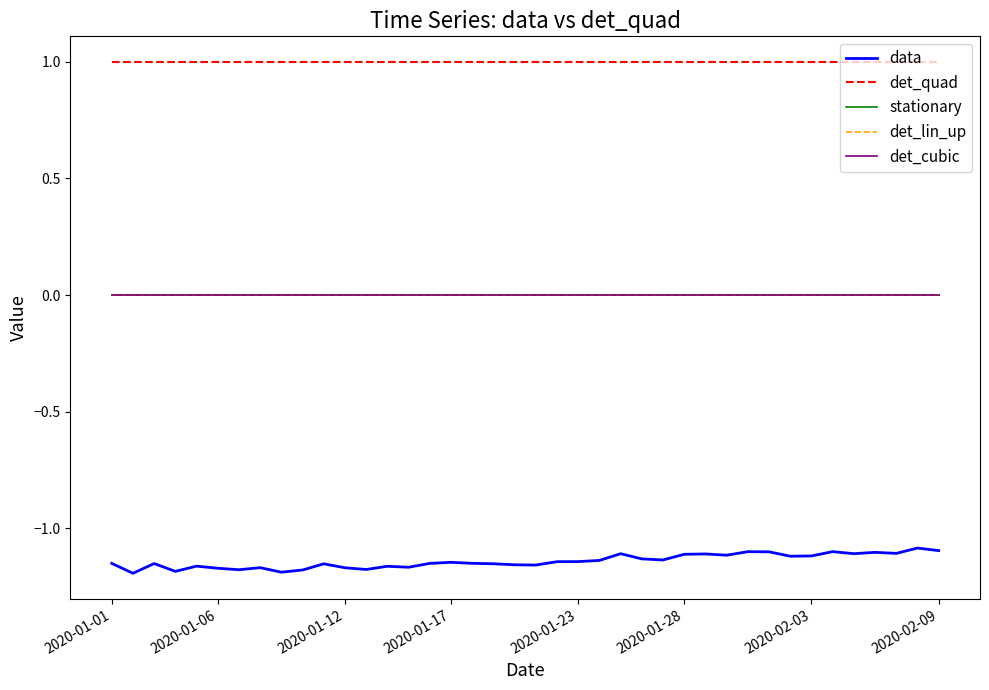

Does the chart have visible grid lines?

No